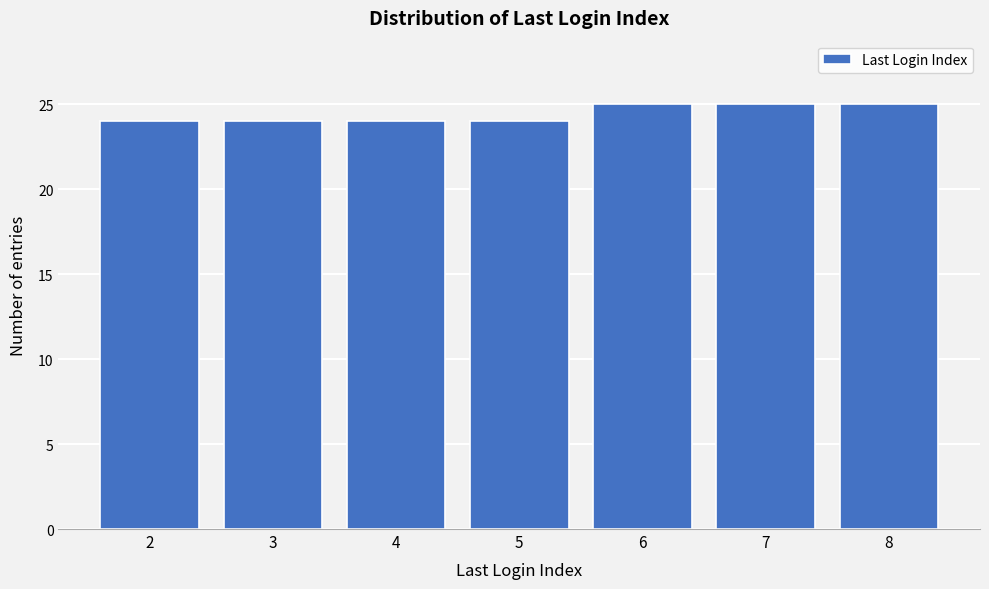

Reading left to right, extract all data points from this chart.

24	24	24	24	25	25	25